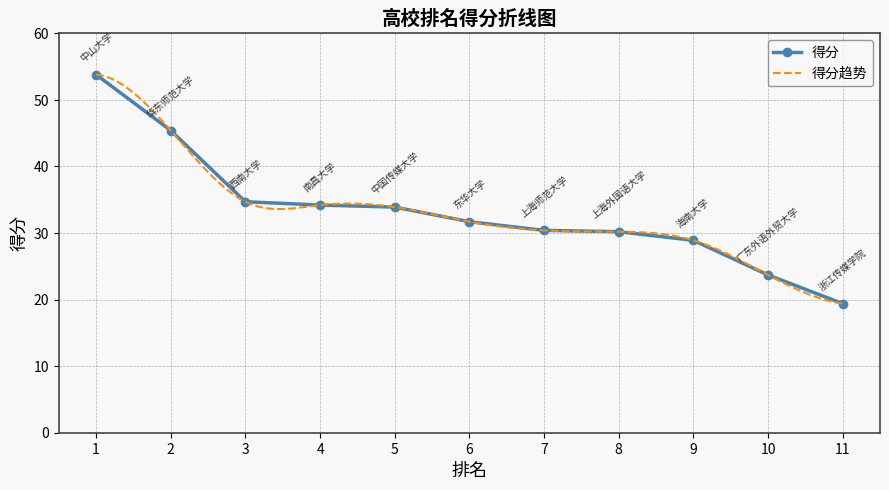

What is the change in value from 3 to 7?

-4.3